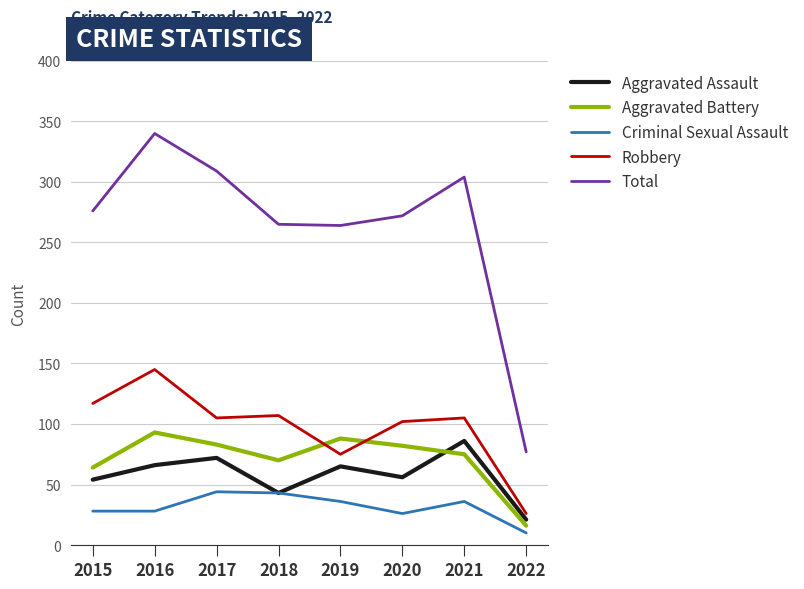

What is the maximum value for Total?

340